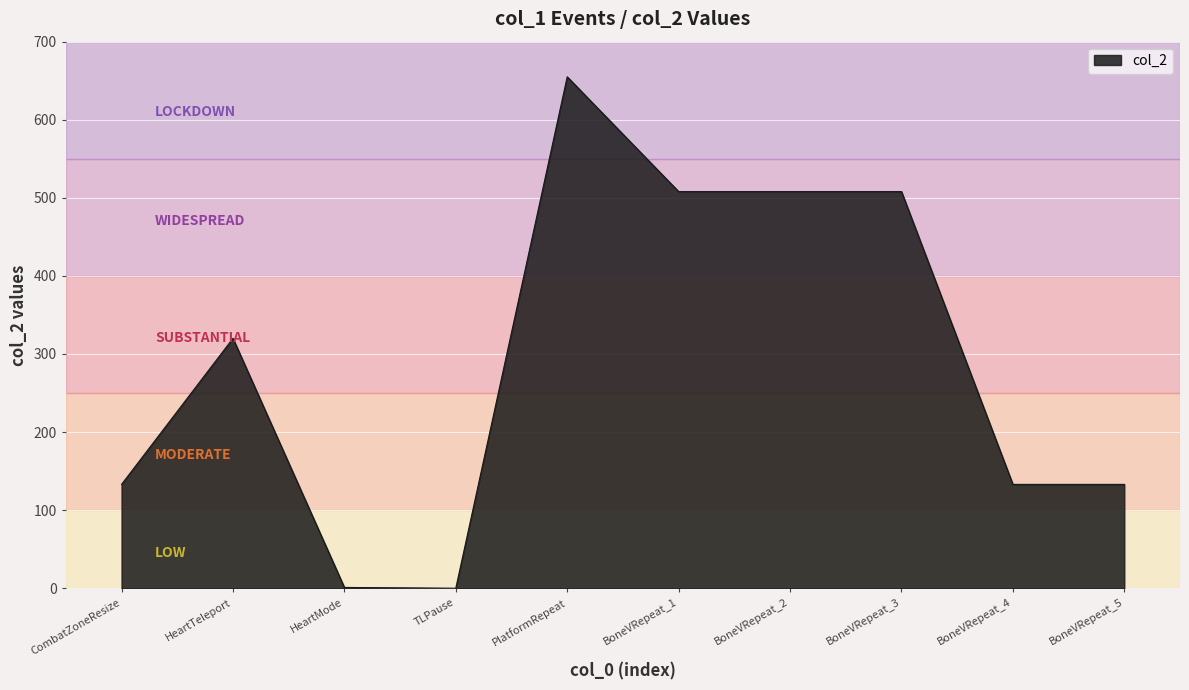

At which category does the chart reach its peak across all series?

PlatformRepeat